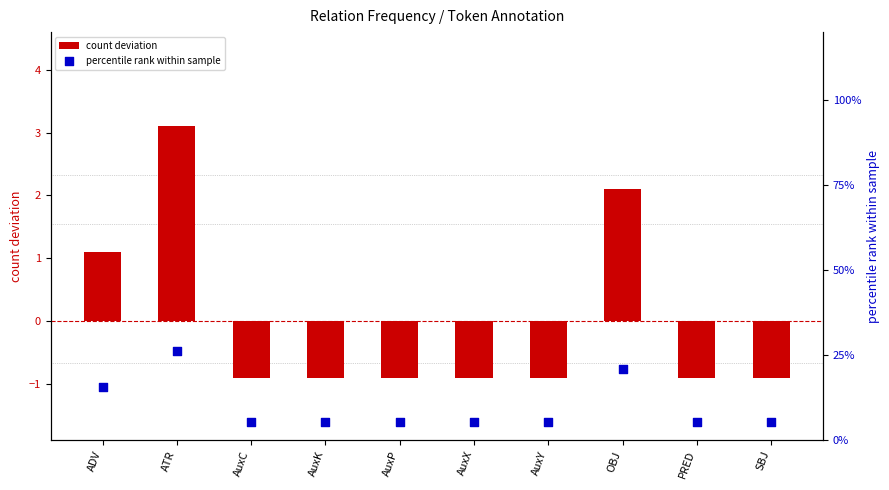

Which series reaches the minimum Y coordinate?

count deviation